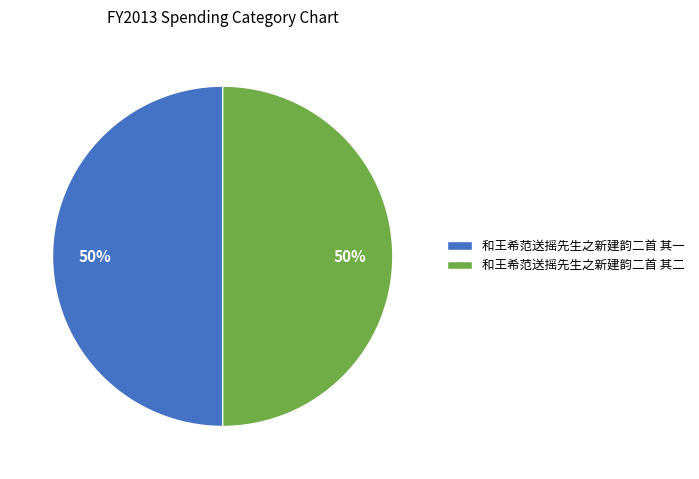

True or false: 和王希范送摇先生之新建韵二首 其一 accounts for 60% of the total.

False